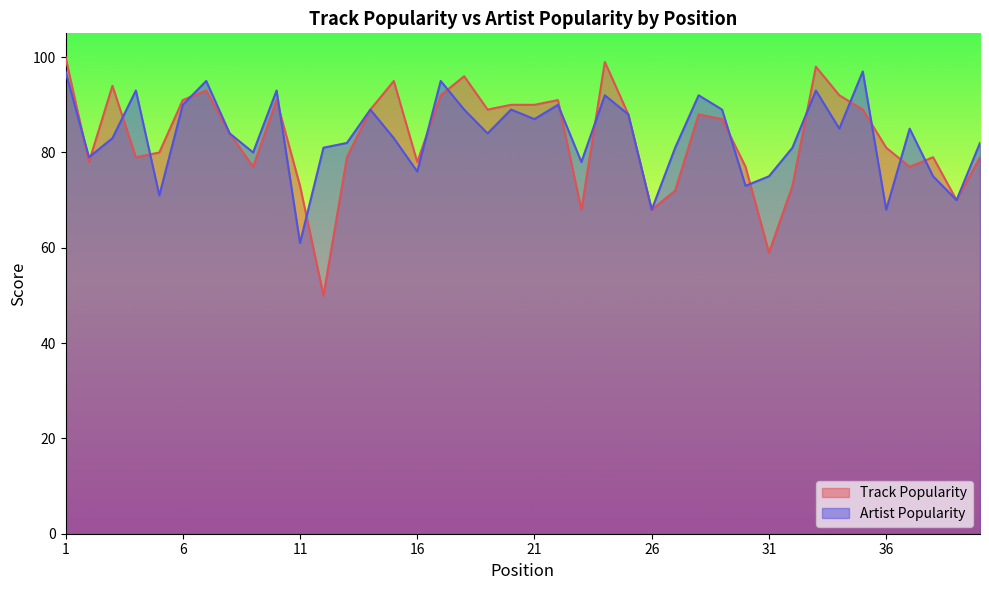

At how many categories does at least one series exceed 55?

40